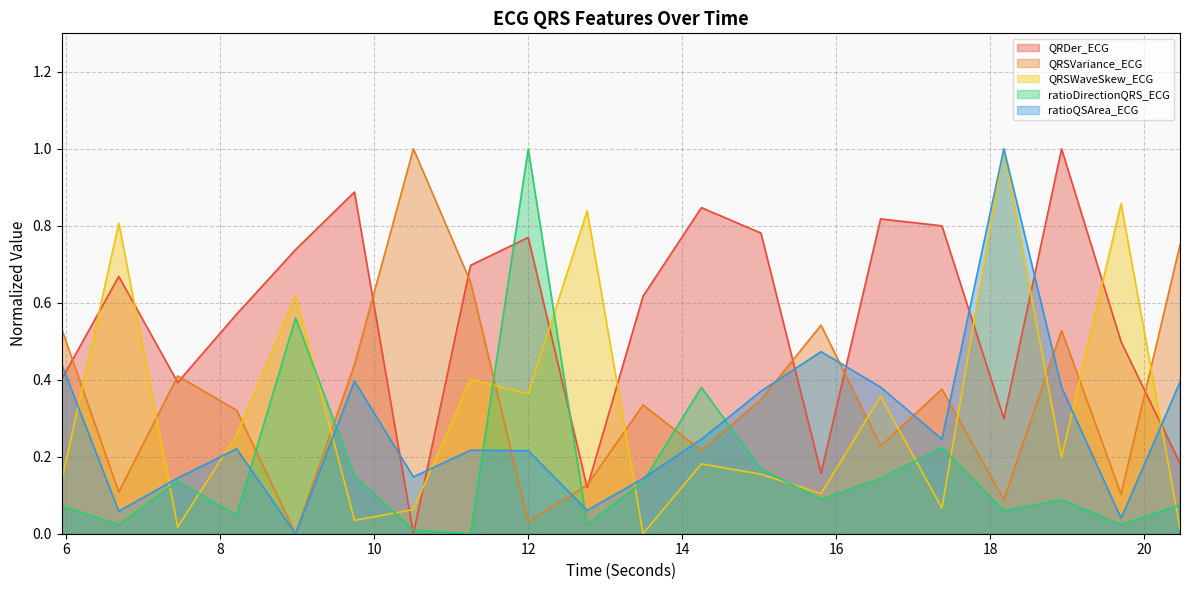

True or false: QRDer_ECG has a value of 0.2 at 11.25.

False